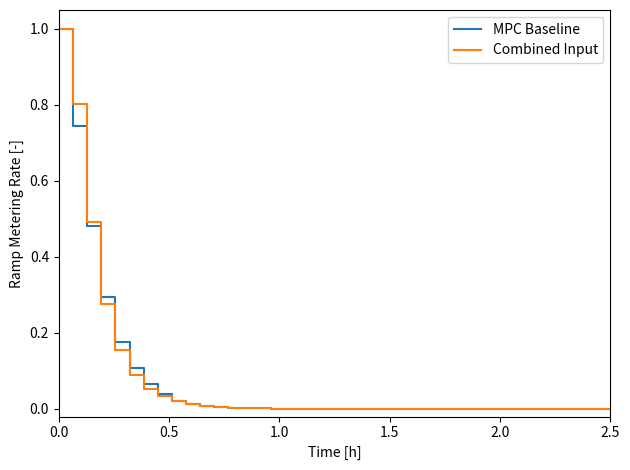

Does the chart have visible grid lines?

No